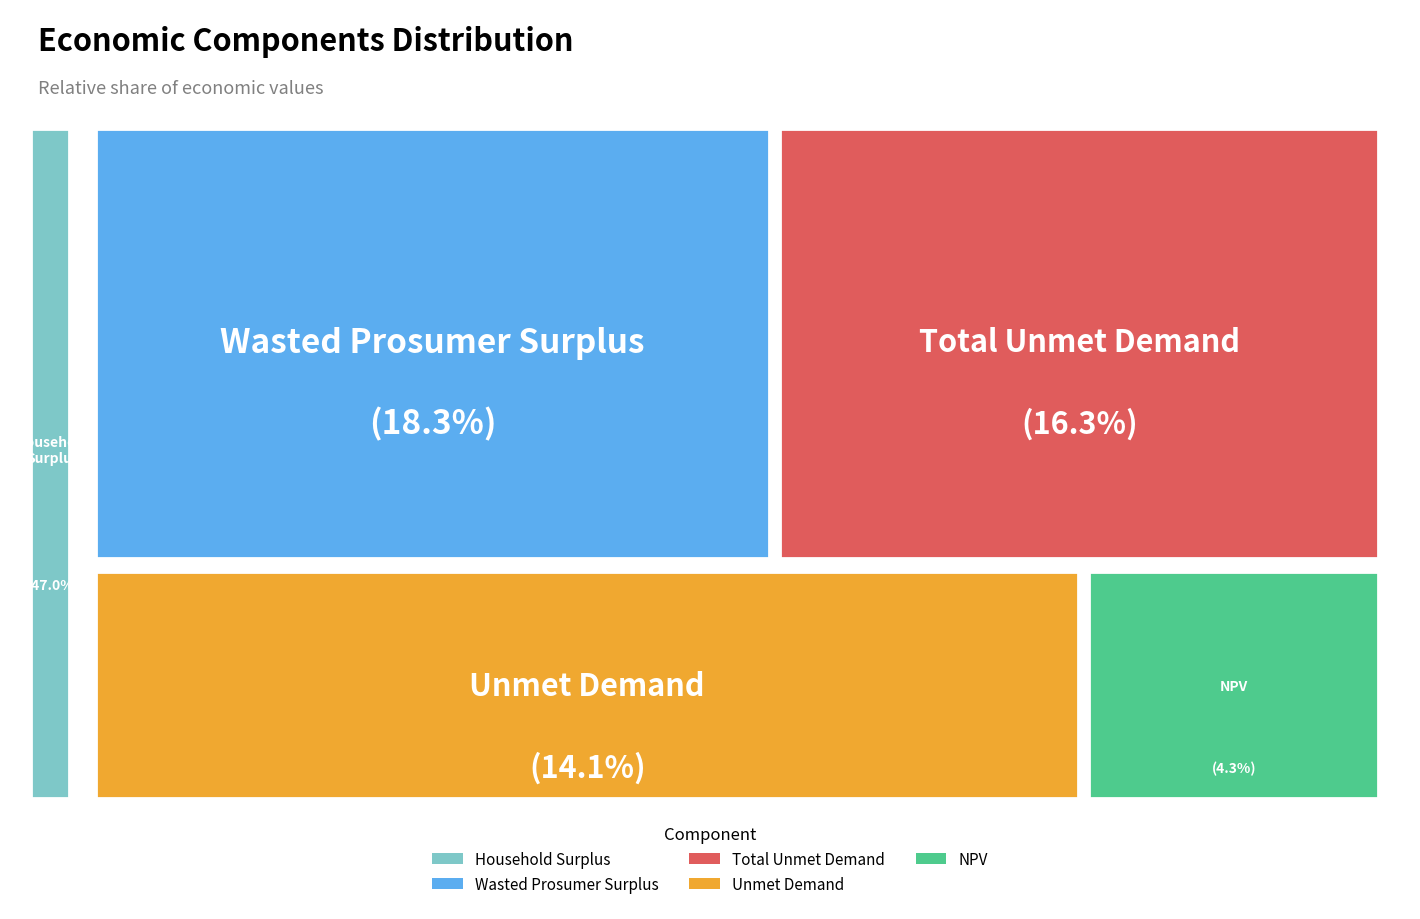

To the nearest percent, what portion does Household Surplus represent?

47%